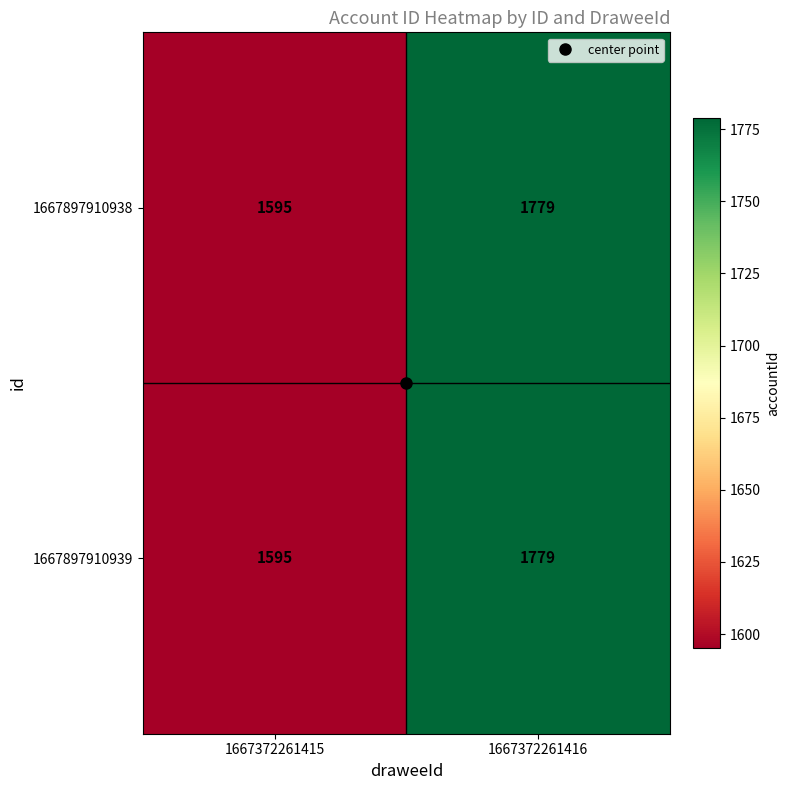

Is it true that 1667897910939 equals 1779 at 1667372261416?

True